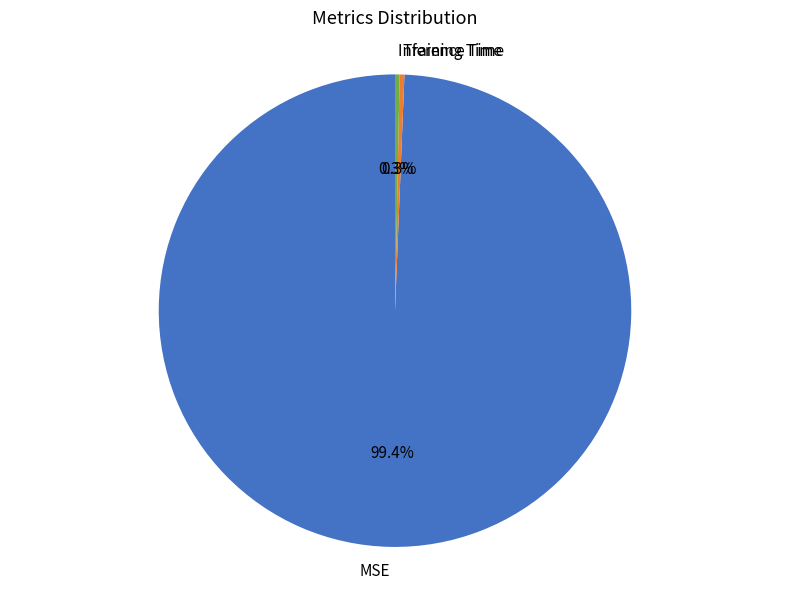

Which category has the biggest portion of the pie?

MSE